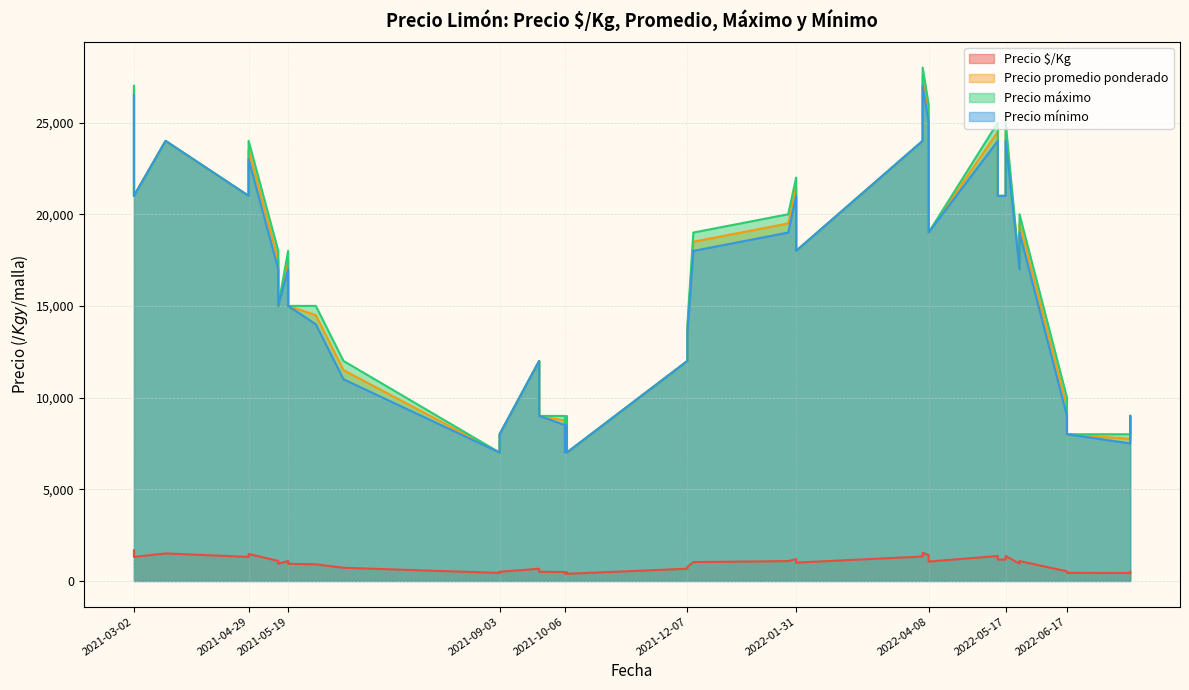

True or false: Precio promedio ponderado and Precio máximo cross at least once.

False